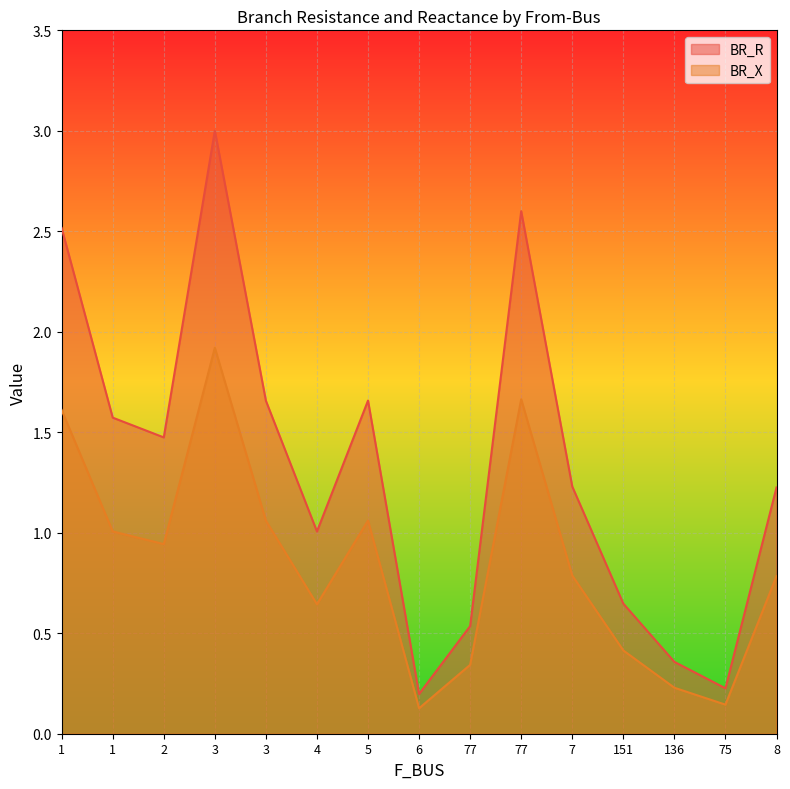

The BR_X series shows 0.3 at 151. True or false?

False